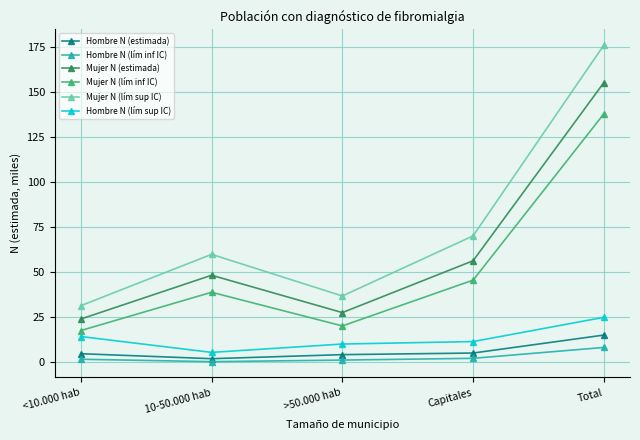

At which label does Mujer N (lím inf IC) first exceed 38?

10-50.000 hab